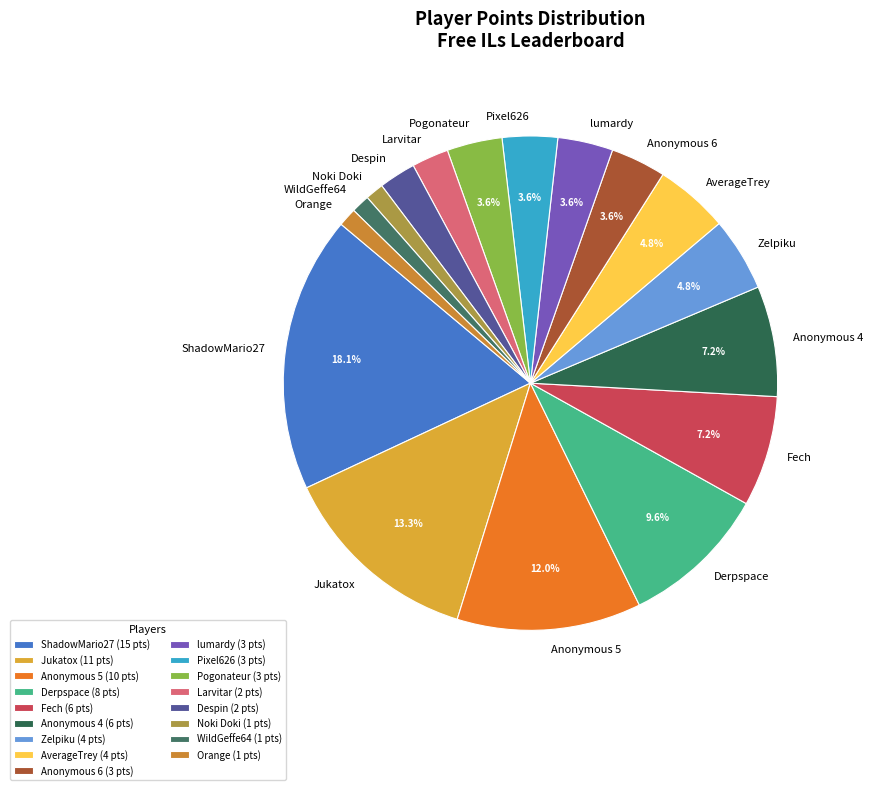

Does WildGeffe64 account for over 50% of the chart?

No